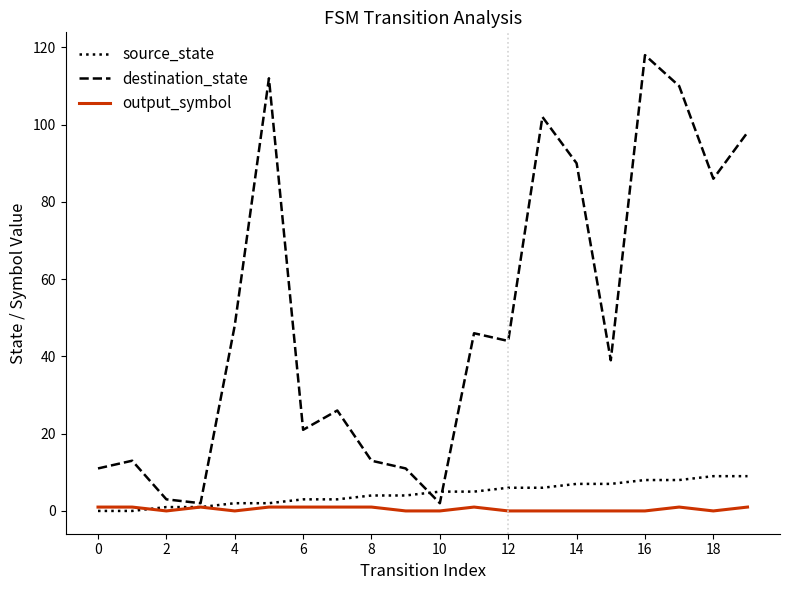

Is this an area chart (filled region under the line)?

No